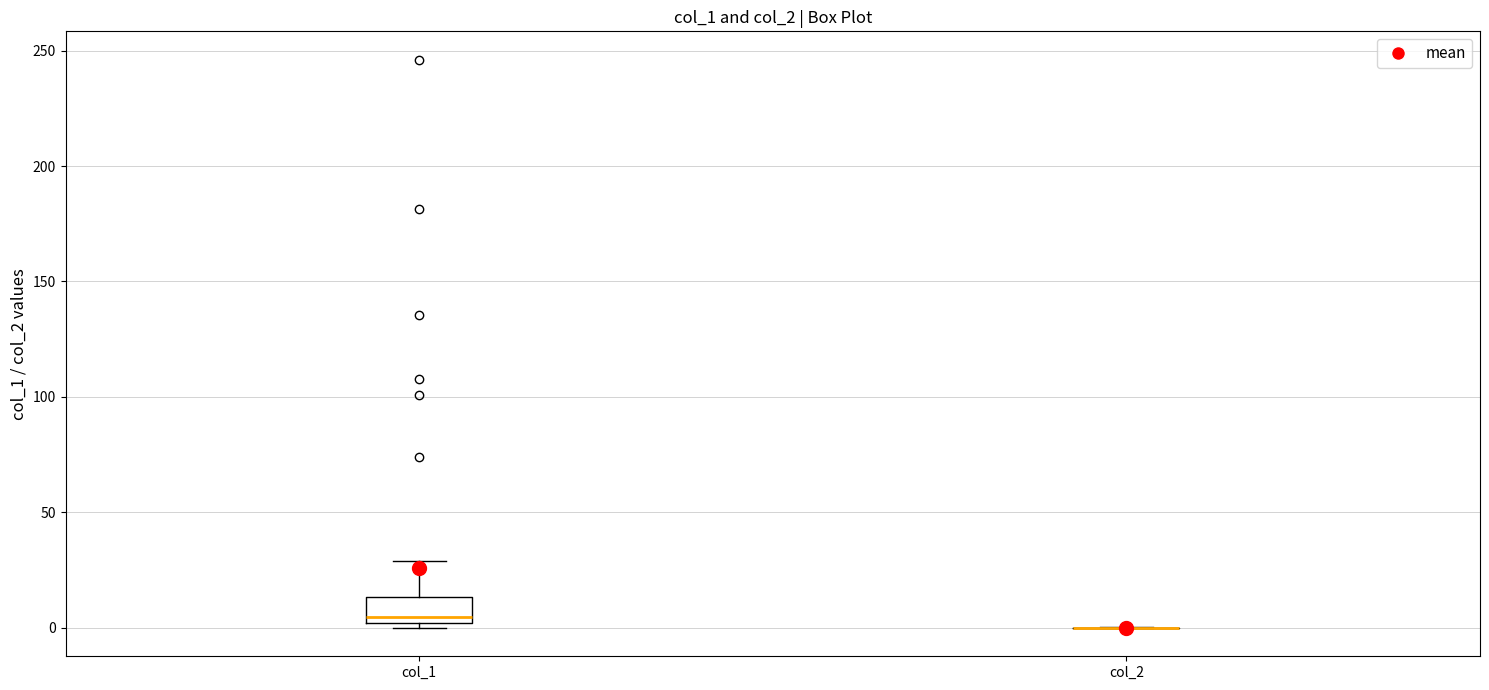

Comparing the boxes themselves (not the whiskers), which one is the tallest?

col_1